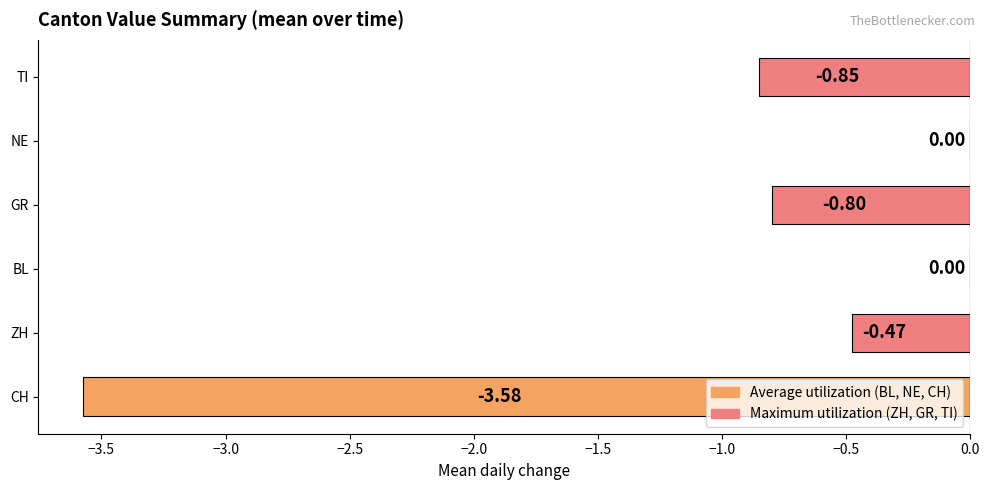

What is the change in value from ZH to GR?

-0.3